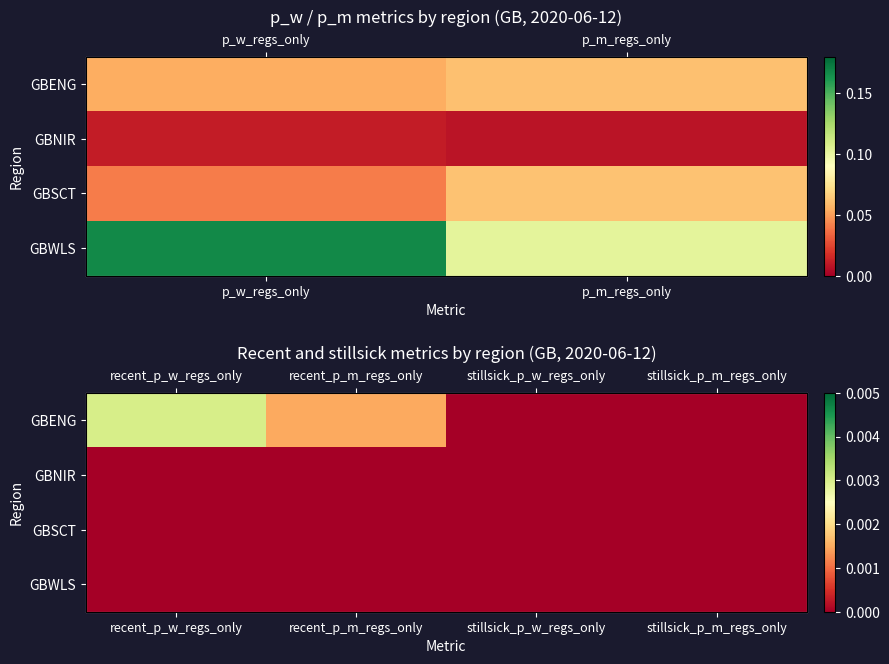

At recent_p_m_regs_only, list the series in order from smallest to largest.

GBNIR, GBSCT, GBWLS, GBENG